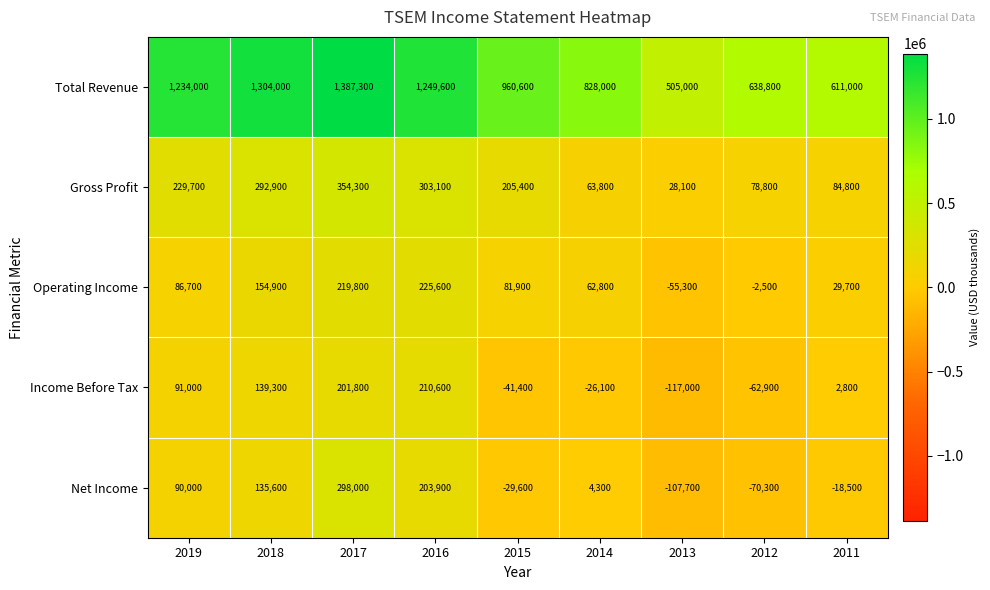

At which category is the sum across all series the highest?

2017